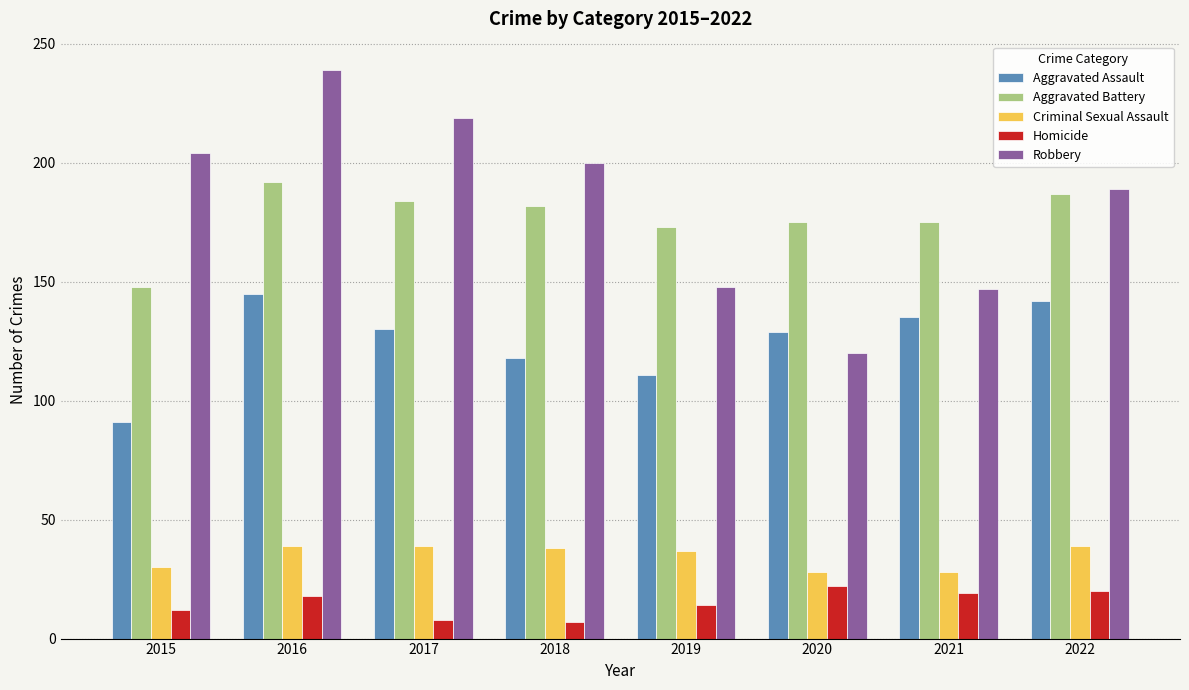

What is the difference between the highest and lowest values at 2020?

153